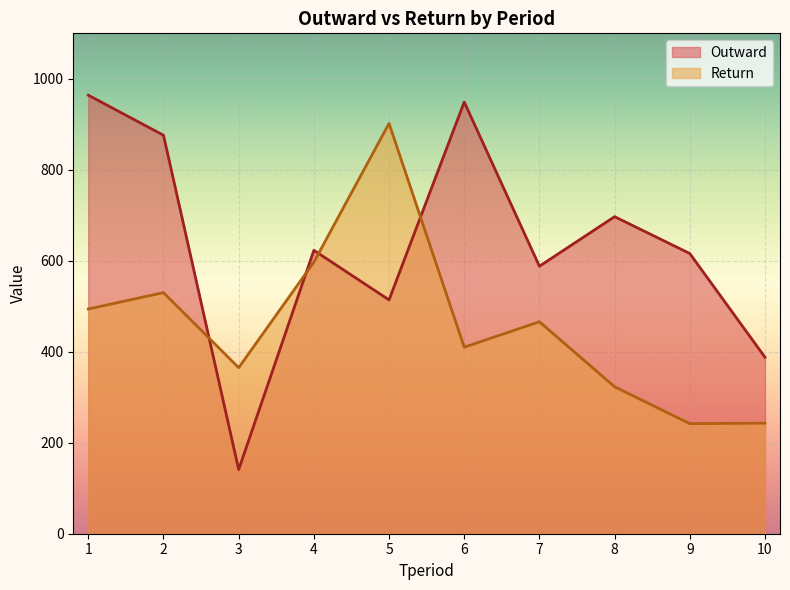

Between which two adjacent categories do Return and Outward first intersect?

2 and 3